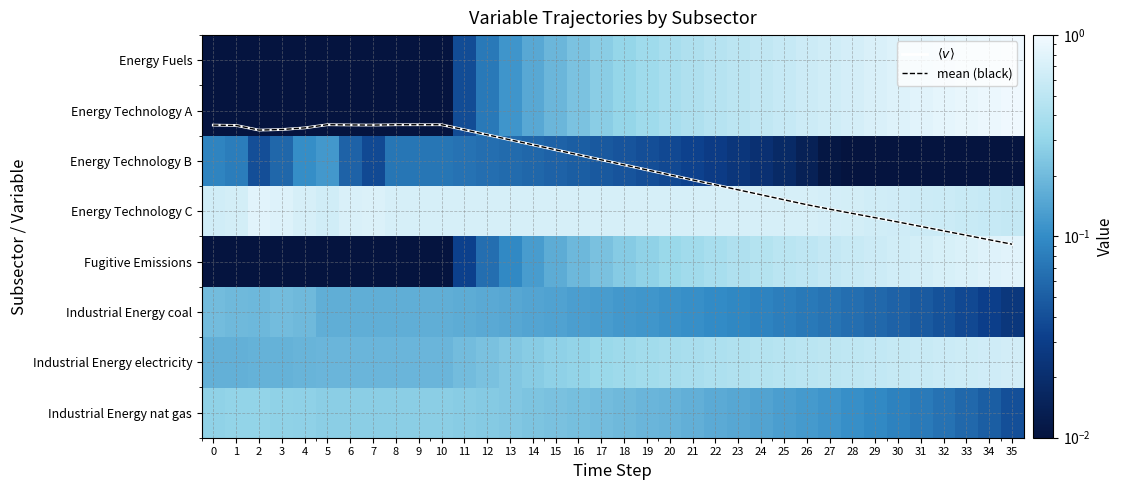

True or false: Industrial Energy electricity has a value of 0.2 at 15.

False